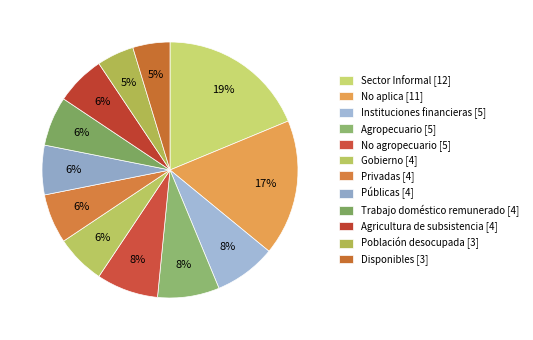

To the nearest percent, what is the combined percentage of Población desocupada and Privadas?

11%